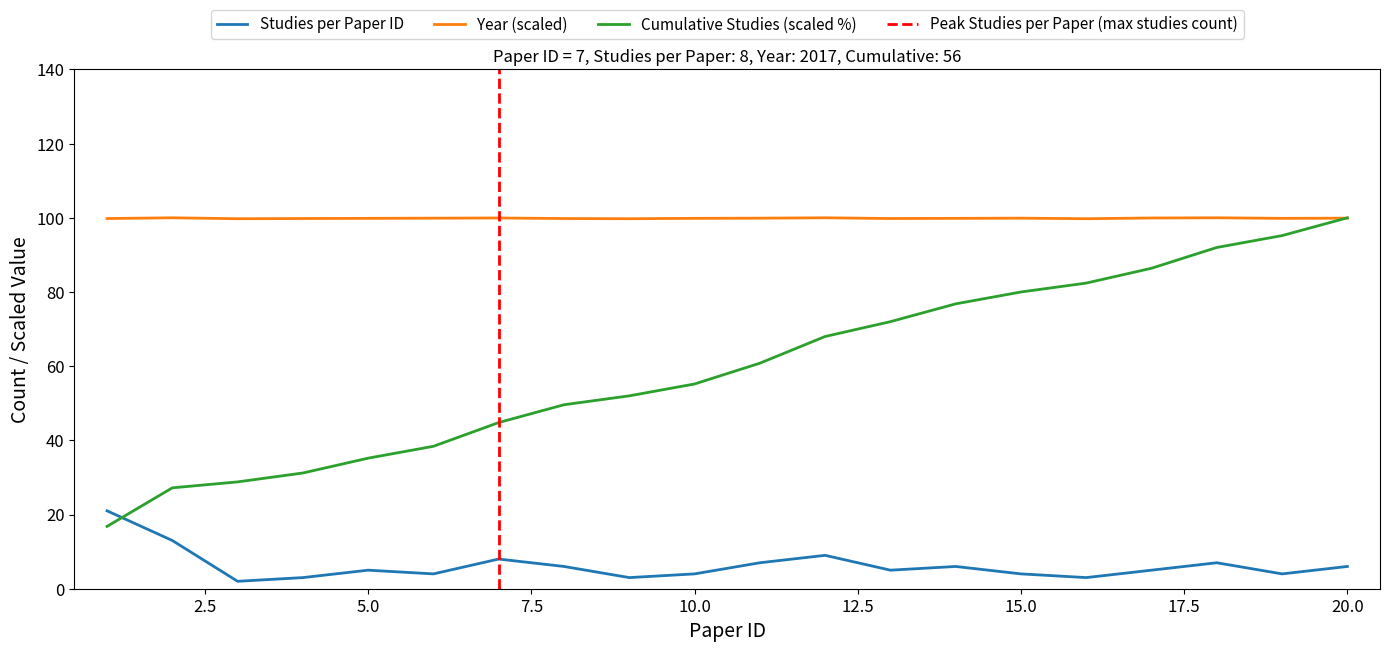

Is the value of Studies per Paper ID at 14 greater than the value of Cumulative Studies at 8?

No